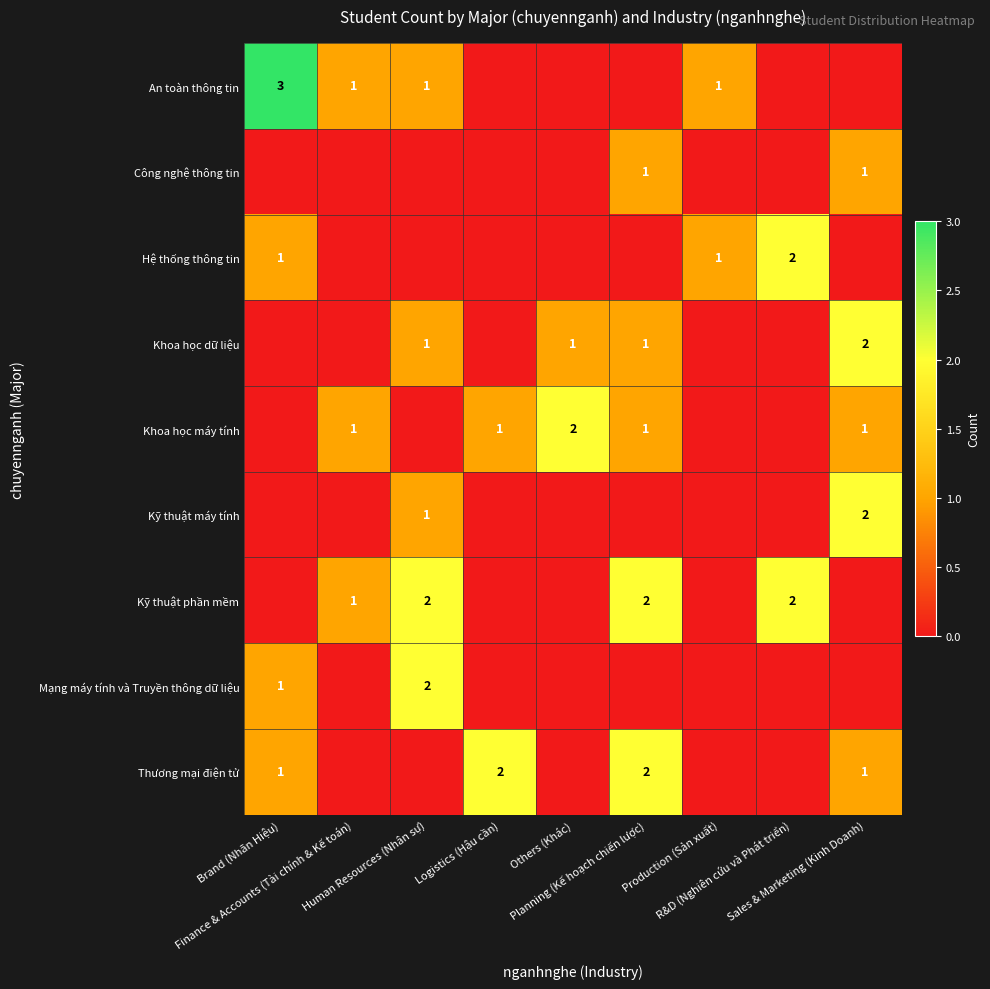

What is the sum of all Công nghệ thông tin values?

2